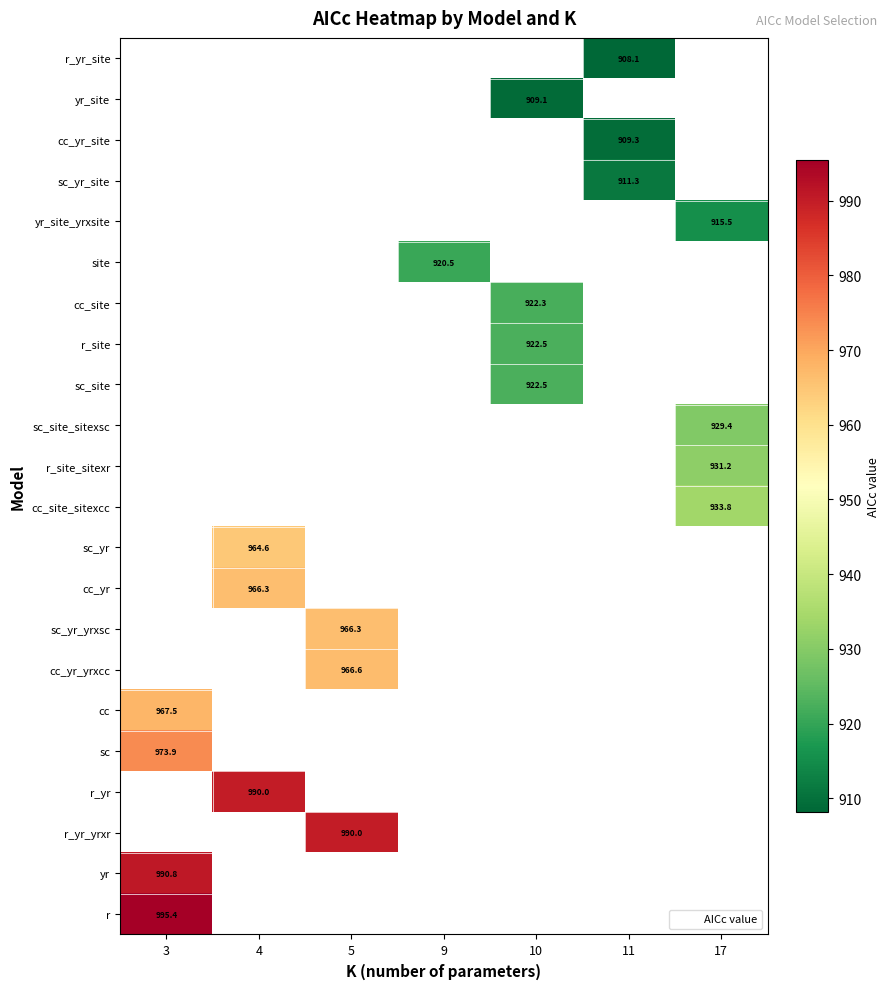

Which category has the lowest value in the r series?

3